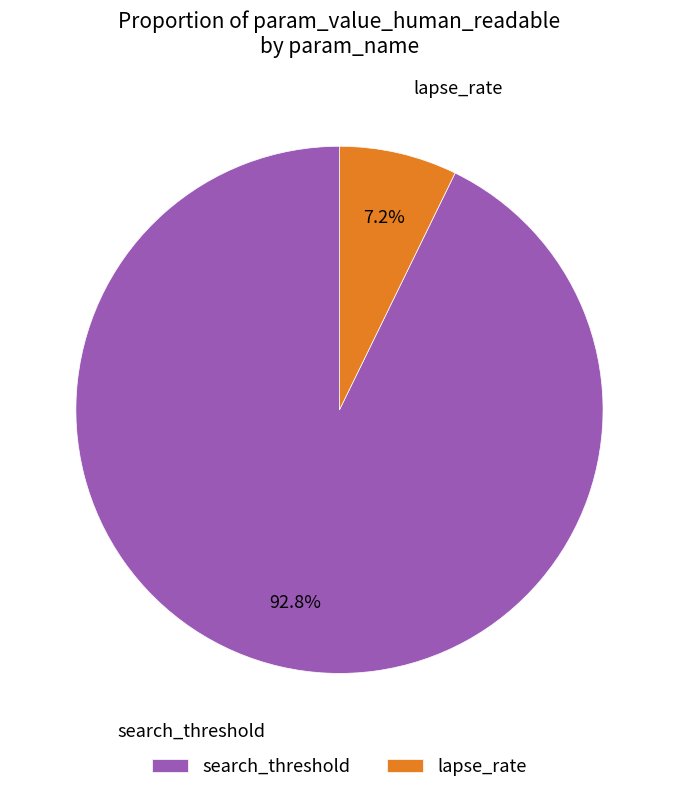

Which has a higher value, search_threshold or lapse_rate?

search_threshold